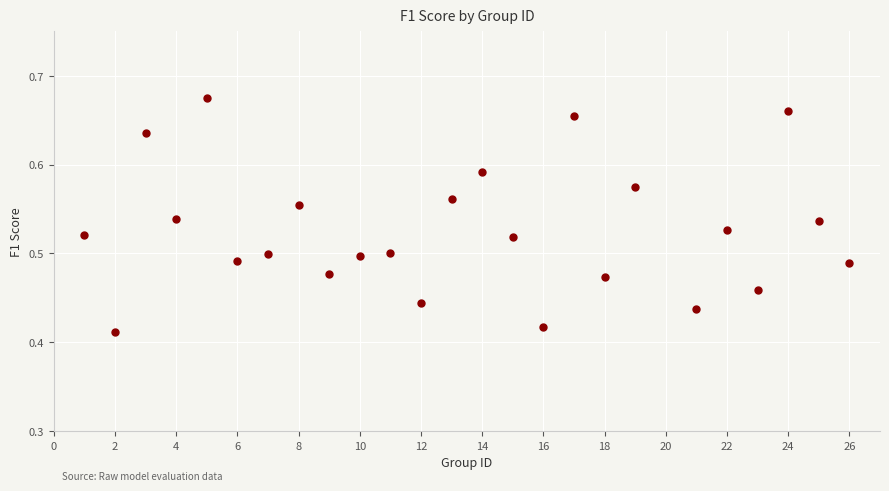

What is the range of X values (max minus min)?

25.0